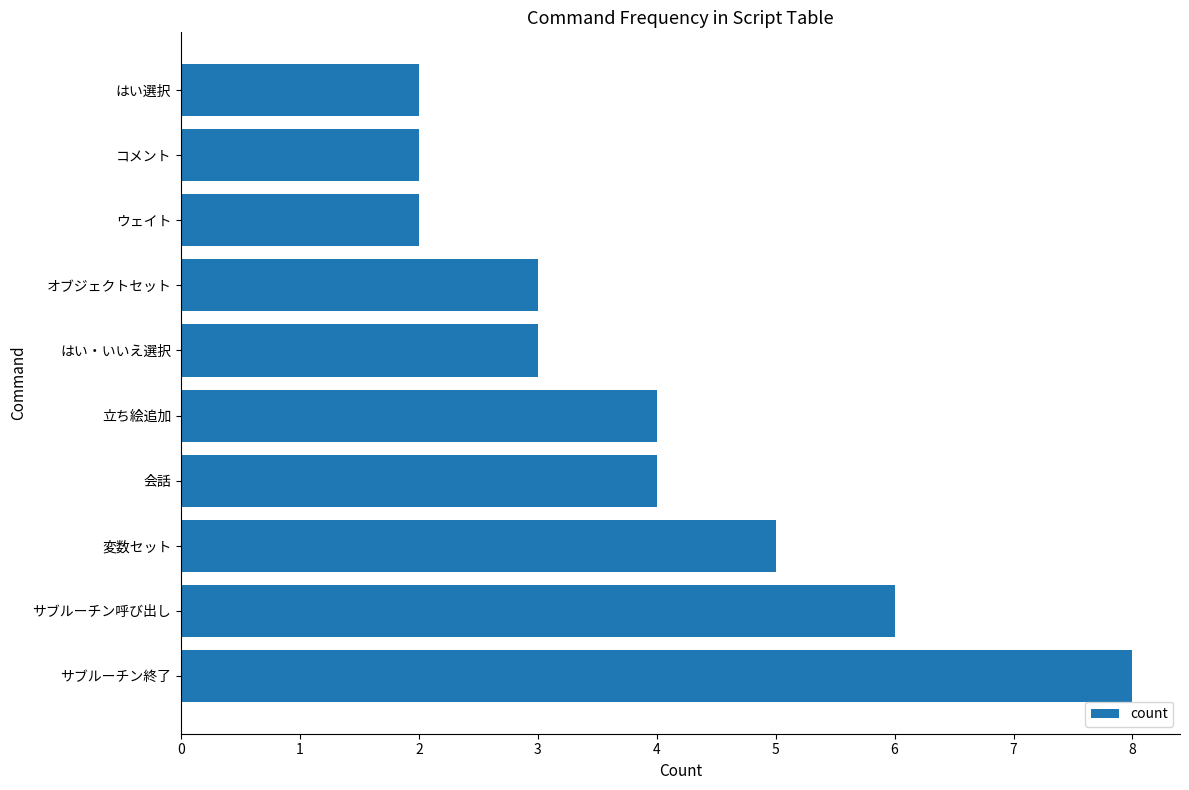

What is the maximum value shown in the chart?

8